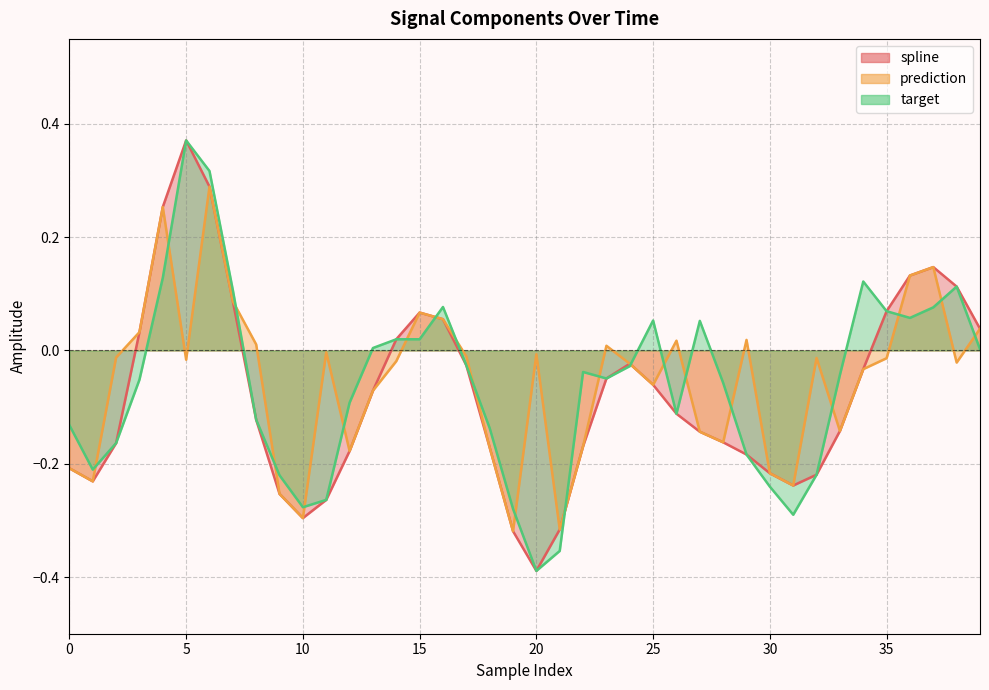

List the series in order of their peak value, highest first.

spline, target, prediction